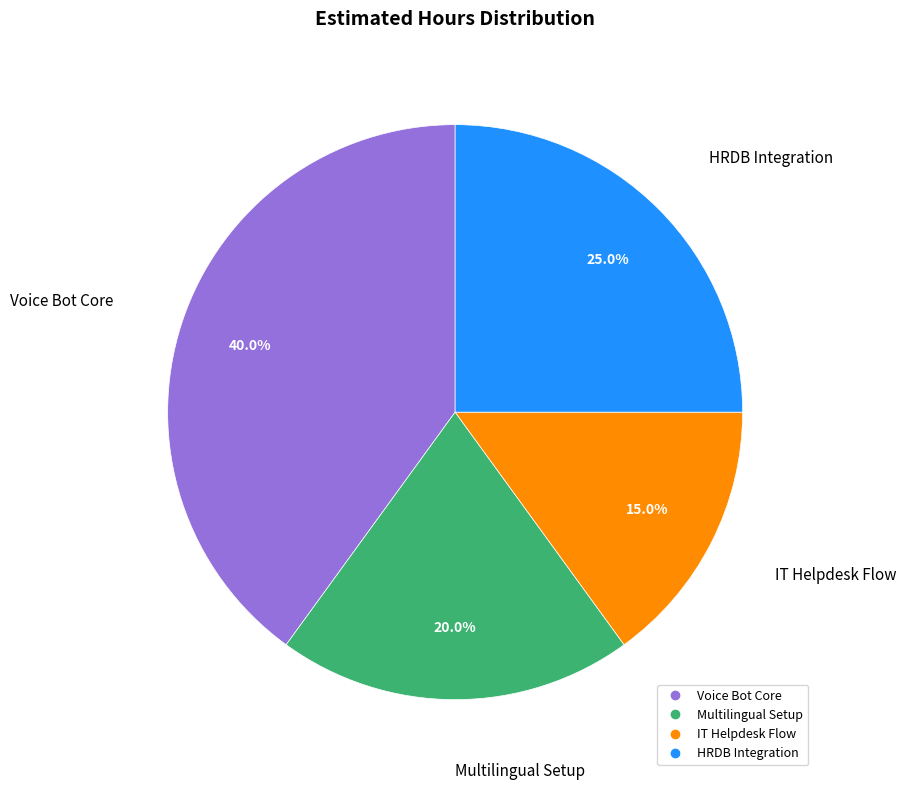

To the nearest percent, what is the difference between the largest and smallest slice percentages?

25%